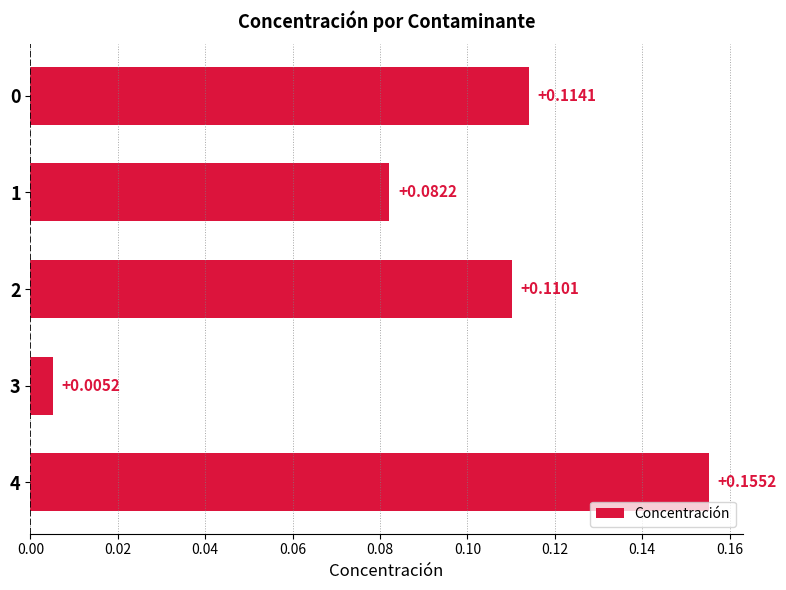

Which has a higher value, 3 or 4?

4